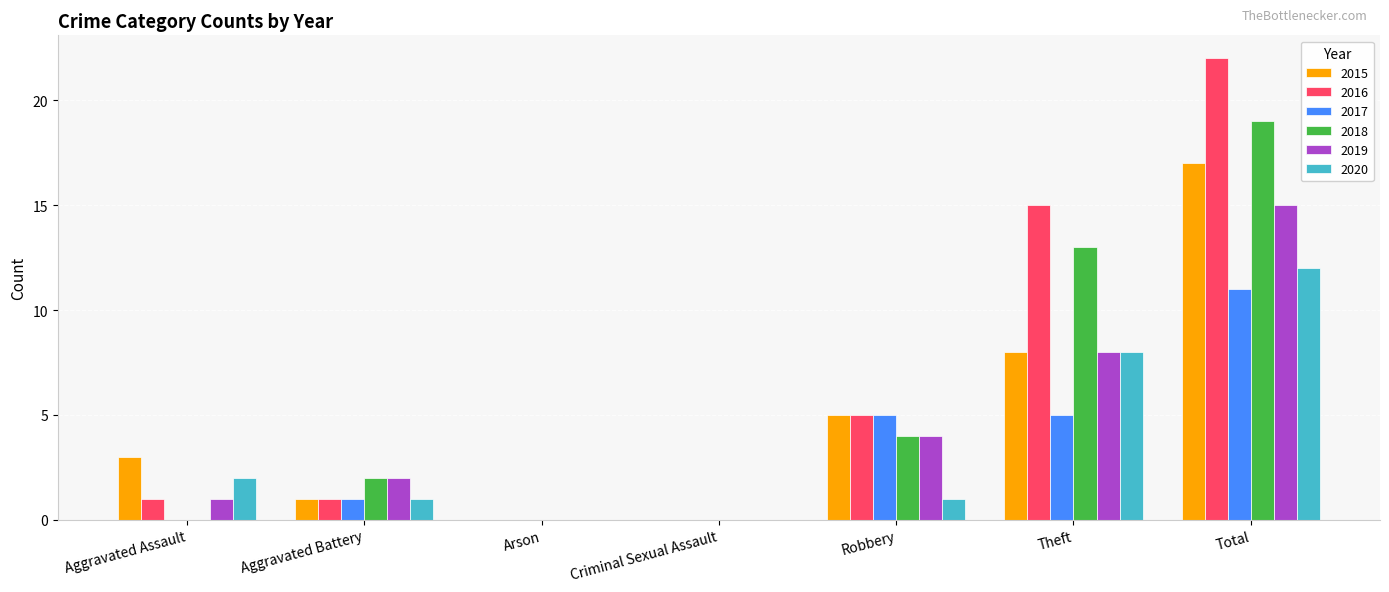

What is the total value across all series at Theft?

57